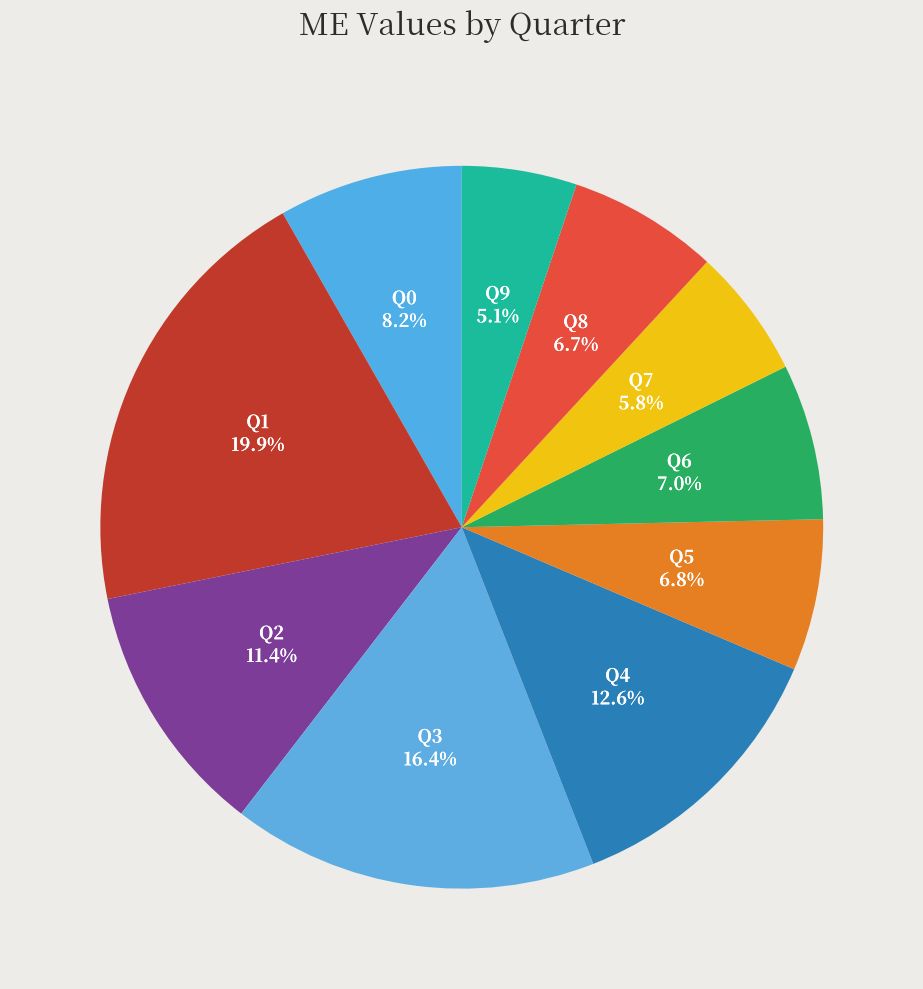

Combined, do Q0 and Q5 account for over 50%?

No